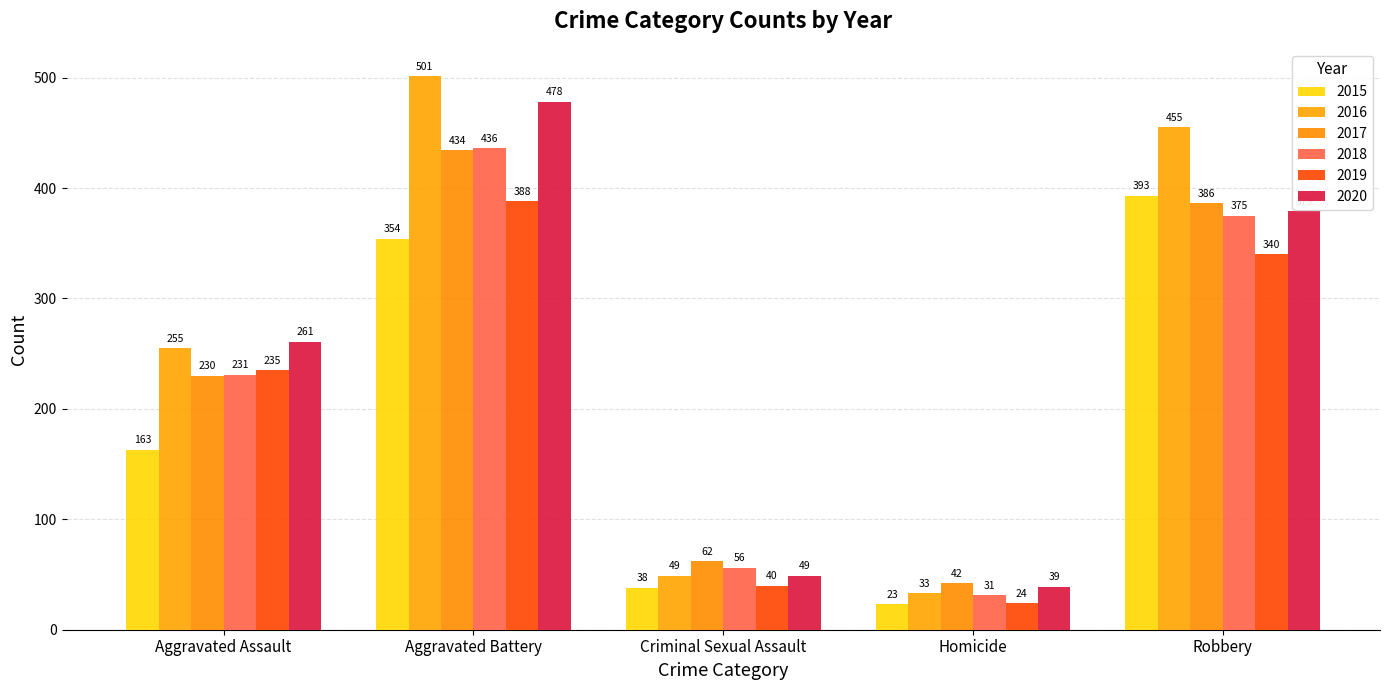

Which series has the largest total across all categories?

2016